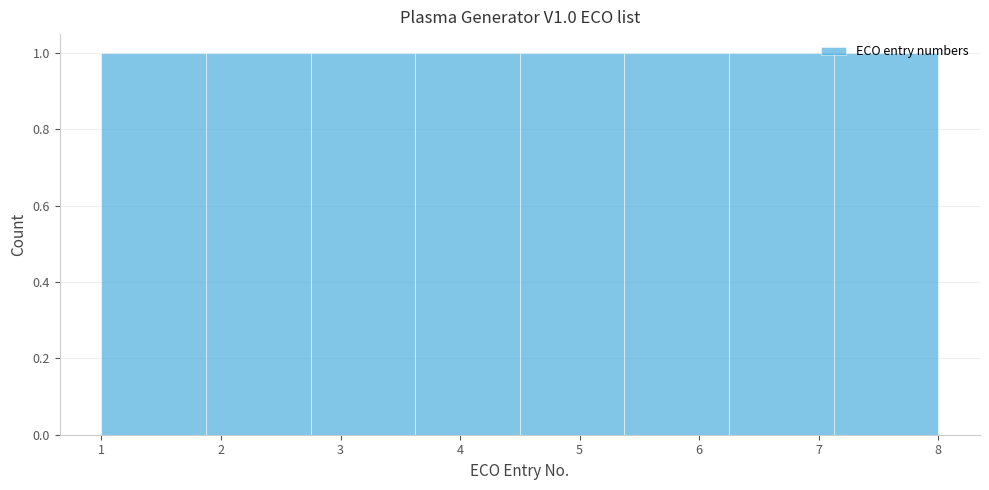

Reading left to right, list every bar in this chart as the range it spans on the x-axis followed by its height. Neither the bar edges nor the heights are printed on the chart, so give them approximately, as read against the axes.

1.0 to 1.9: 1
1.9 to 2.8: 1
2.8 to 3.6: 1
3.6 to 4.5: 1
4.5 to 5.4: 1
5.4 to 6.3: 1
6.3 to 7.1: 1
7.1 to 8.0: 1